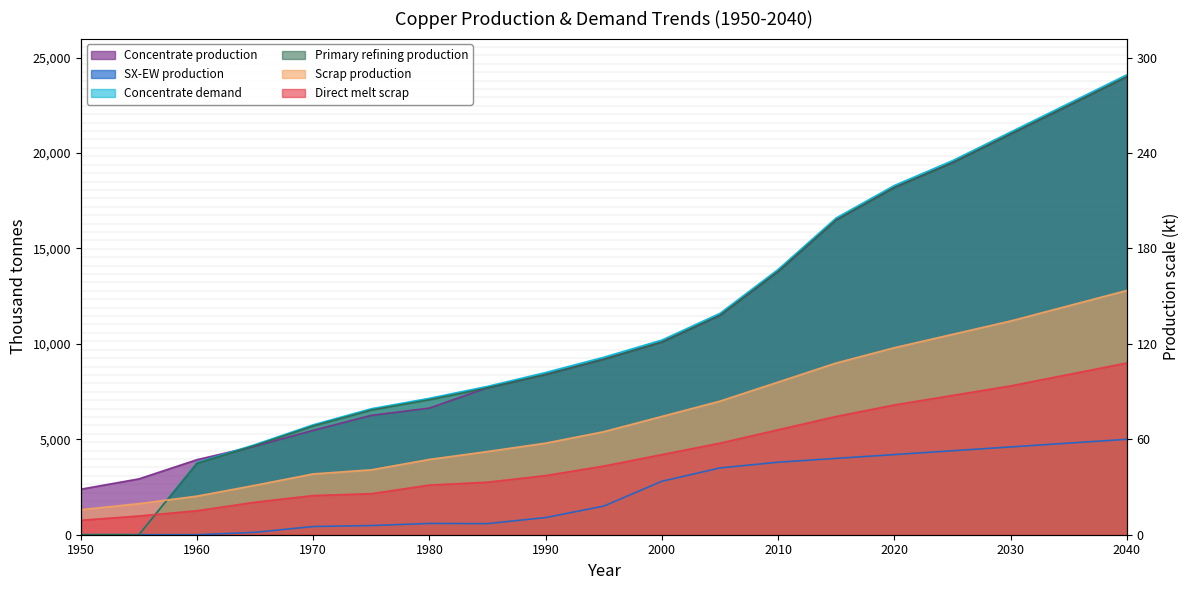

Between 2030 and 1980, which is larger?

2030